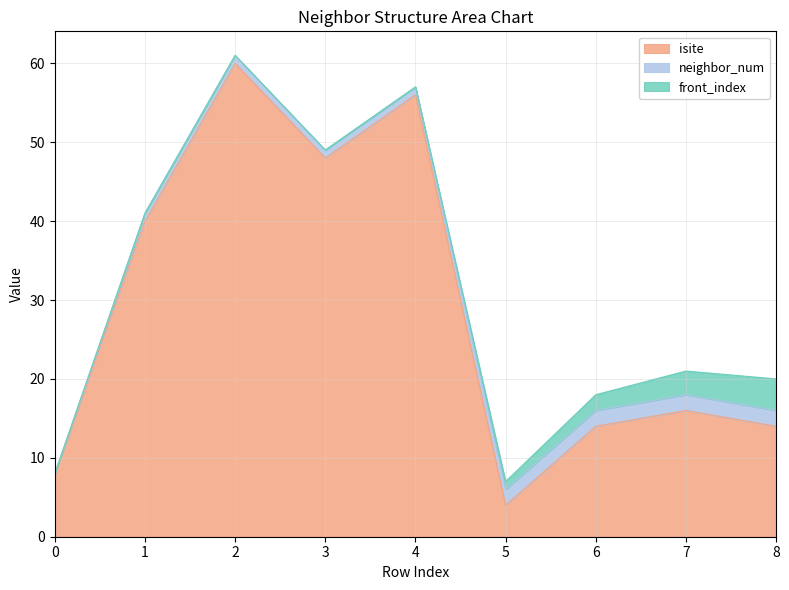

How many data points in isite are less than 16?

4